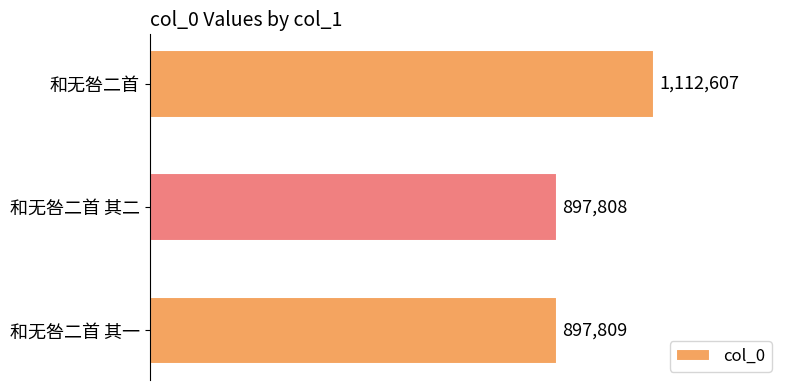

Rank the categories by value from highest to lowest.

和无咎二首, 和无咎二首 其一, 和无咎二首 其二